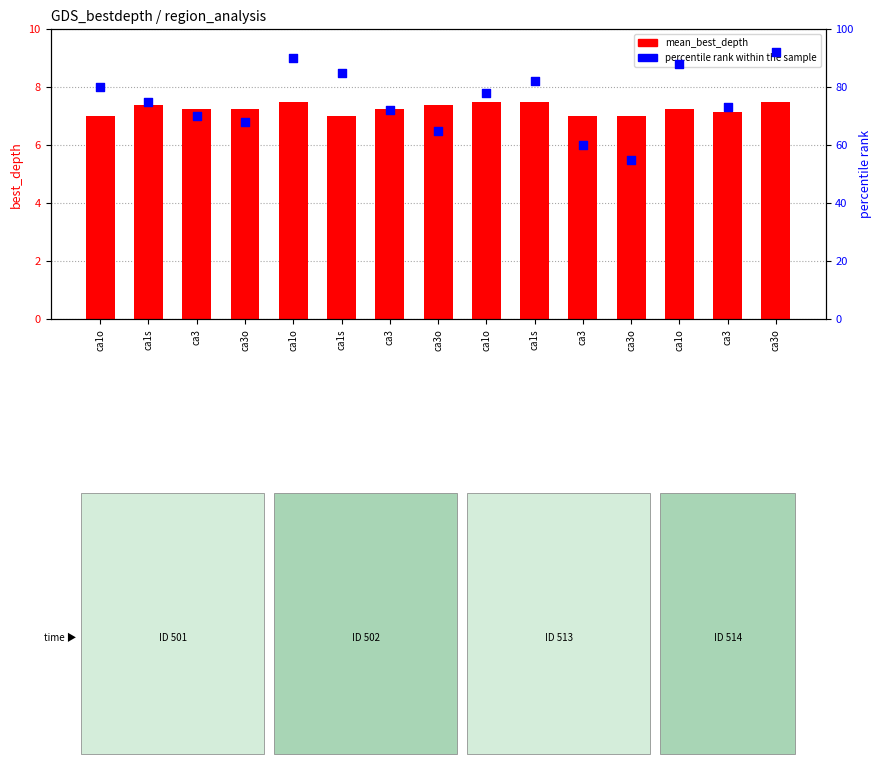

Which series has the largest Y range (max minus min)?

percentile rank within the sample